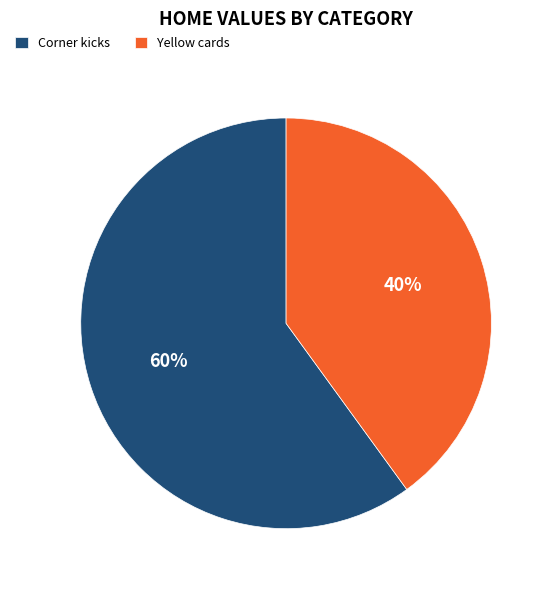

Do Yellow cards and Corner kicks together represent more than half of the pie?

Yes